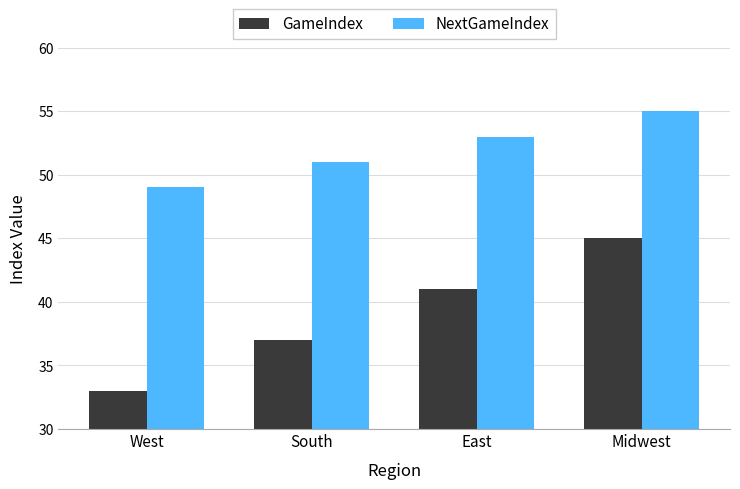

List the labels in order of GameIndex value, smallest first.

West, South, East, Midwest